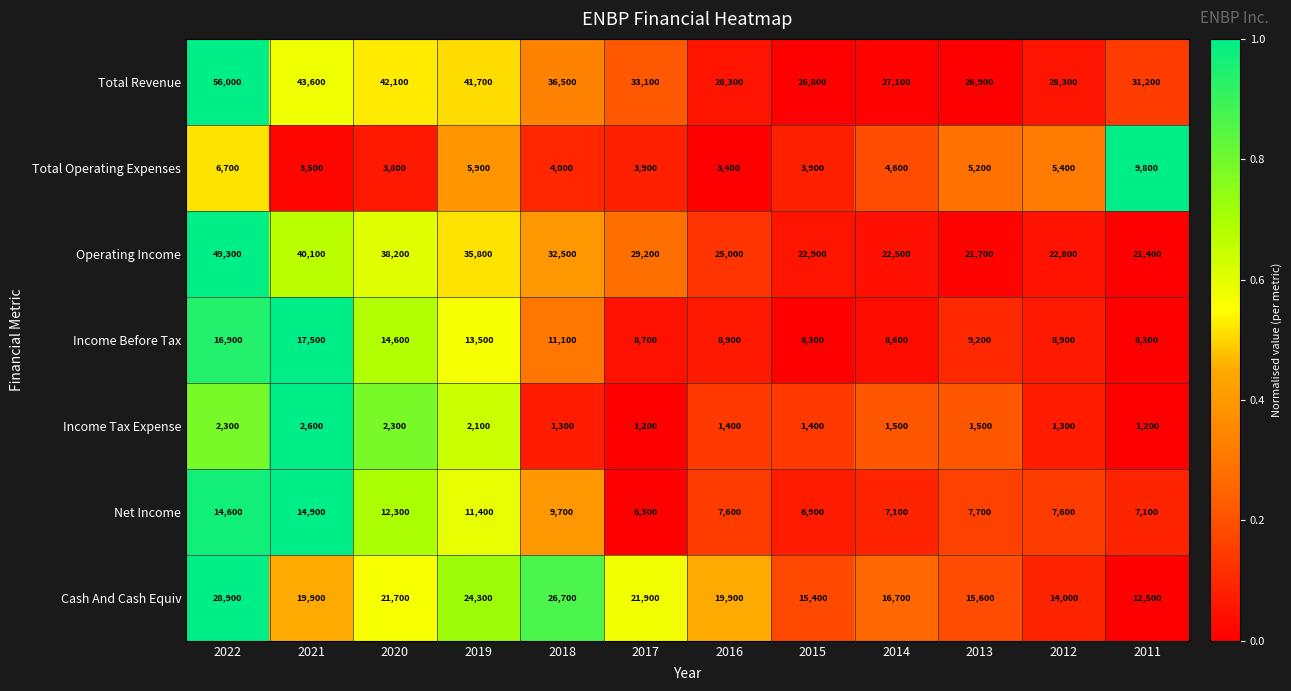

Rank the series at 2017 from highest to lowest value.

Total Revenue, Operating Income, Cash And Cash Equiv, Income Before Tax, Net Income, Total Operating Expenses, Income Tax Expense